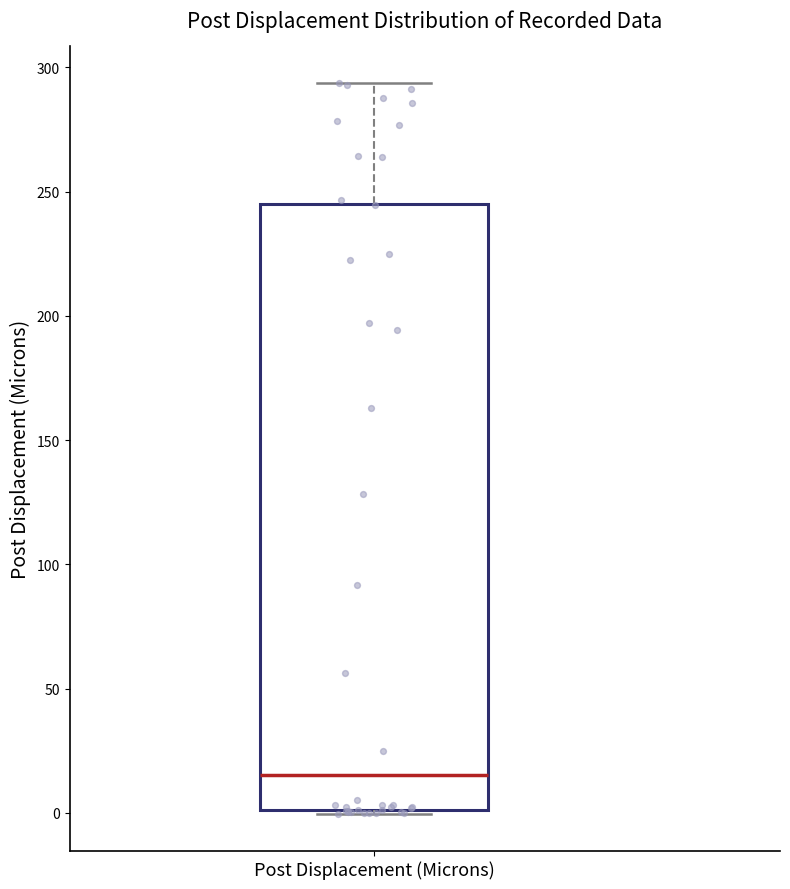

Read this box plot against the y-axis: the position of the median line, the range covered by the box, and the ends of both whiskers. The values are not printed on the chart, so give them approximately, as read against the axis.

median 15, box 0 to 245, whiskers 0 to 295